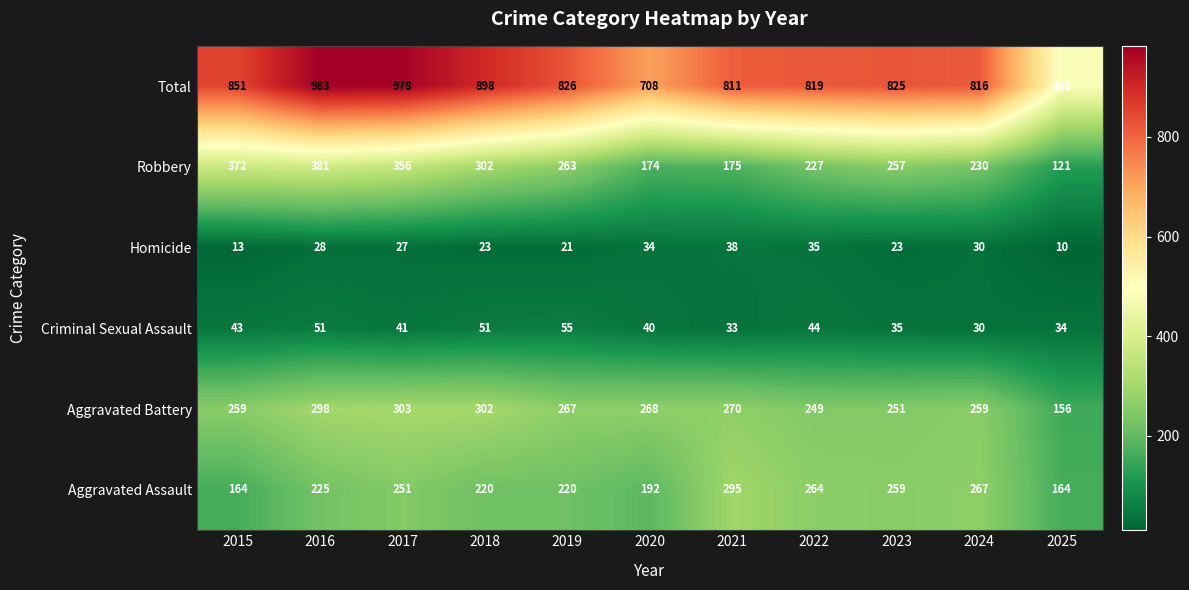

Between 2024 and 2025, which series saw the biggest shift?

Total